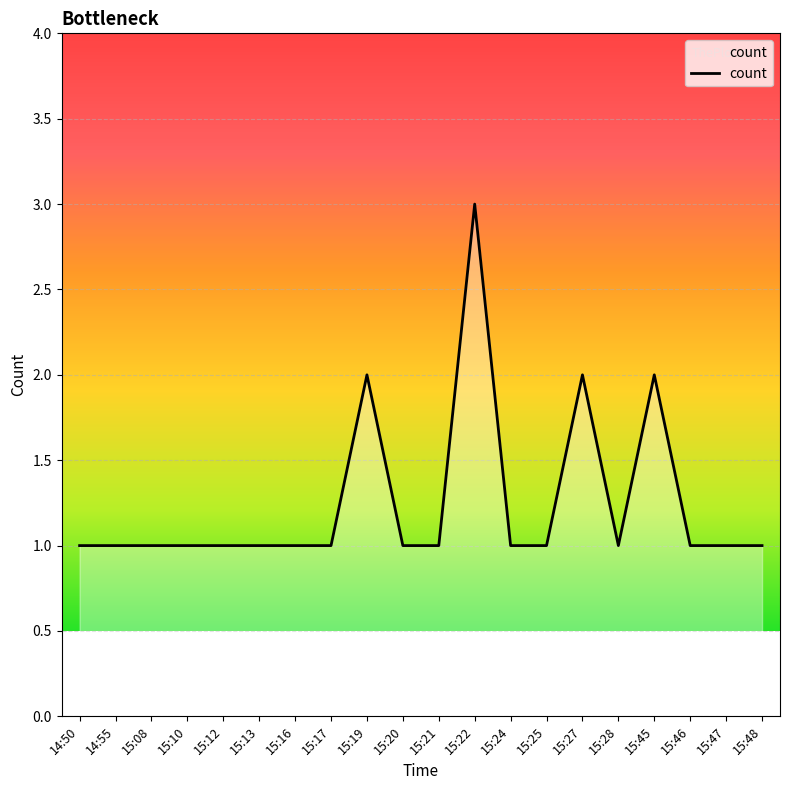

What value does the data have at 14:55?

1